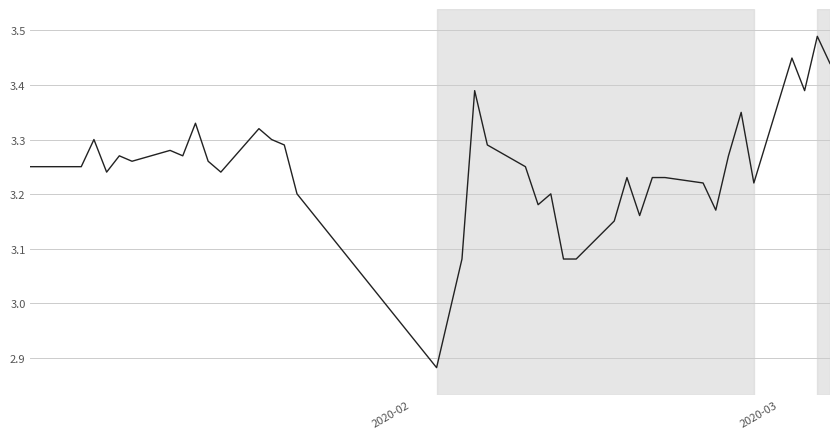

Is this an area chart (filled region under the line)?

No